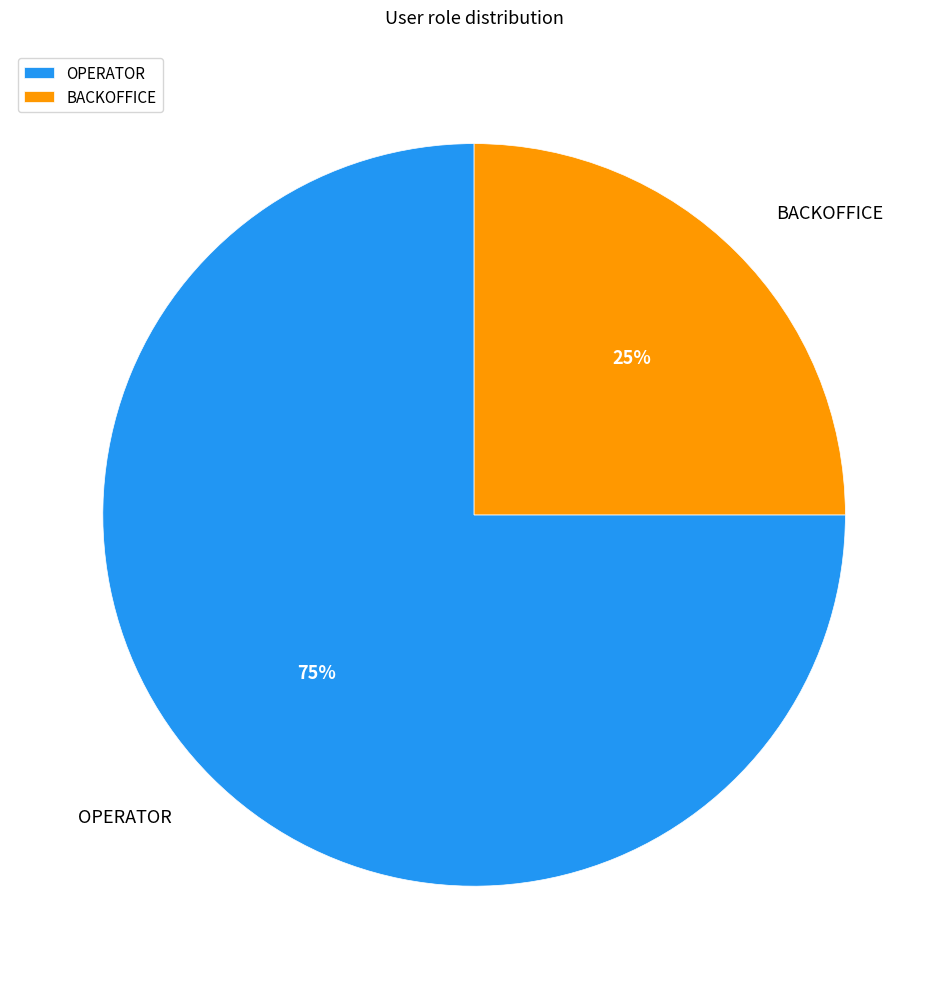

What percentage is the OPERATOR slice, to the nearest percent?

75%